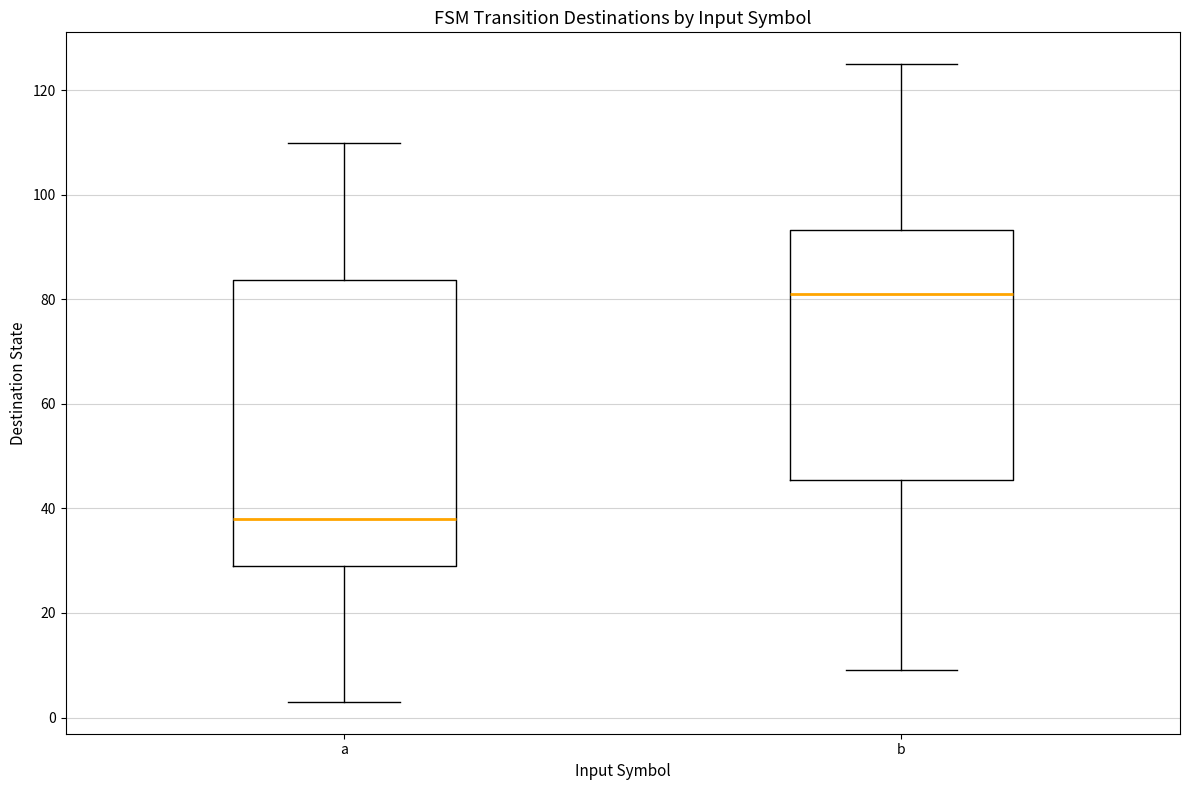

Which box's median line is the highest?

b